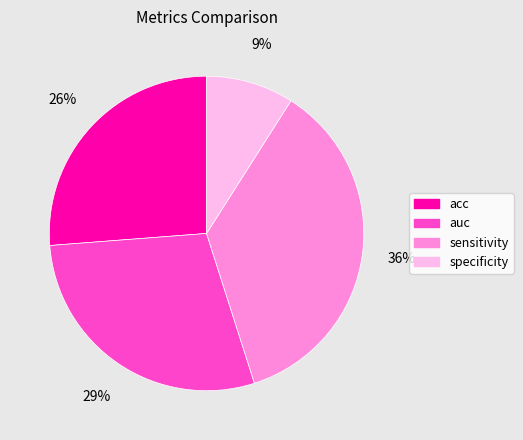

What percentage is the sensitivity slice, to the nearest percent?

36%